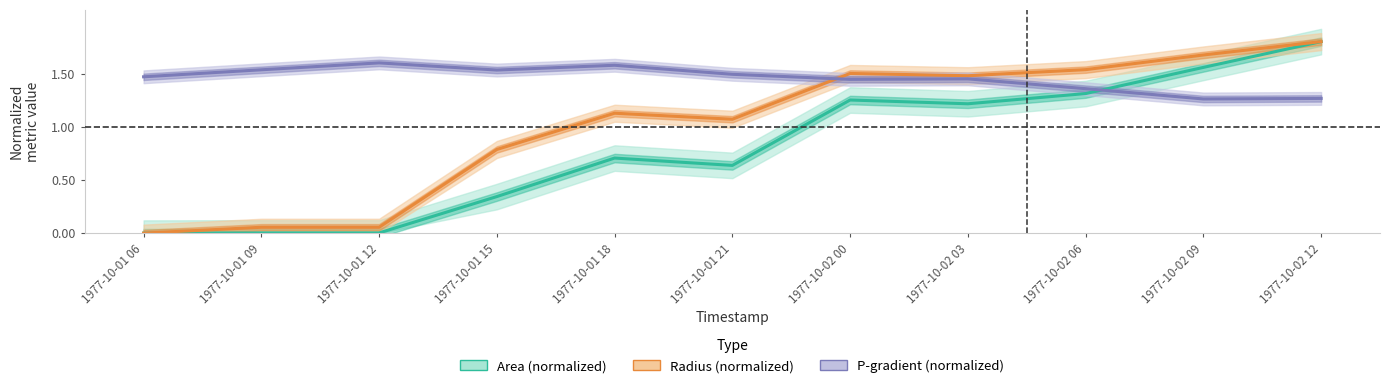

True or false: Area (normalized) has a value of 0.3 at 1977-10-01 21.

False